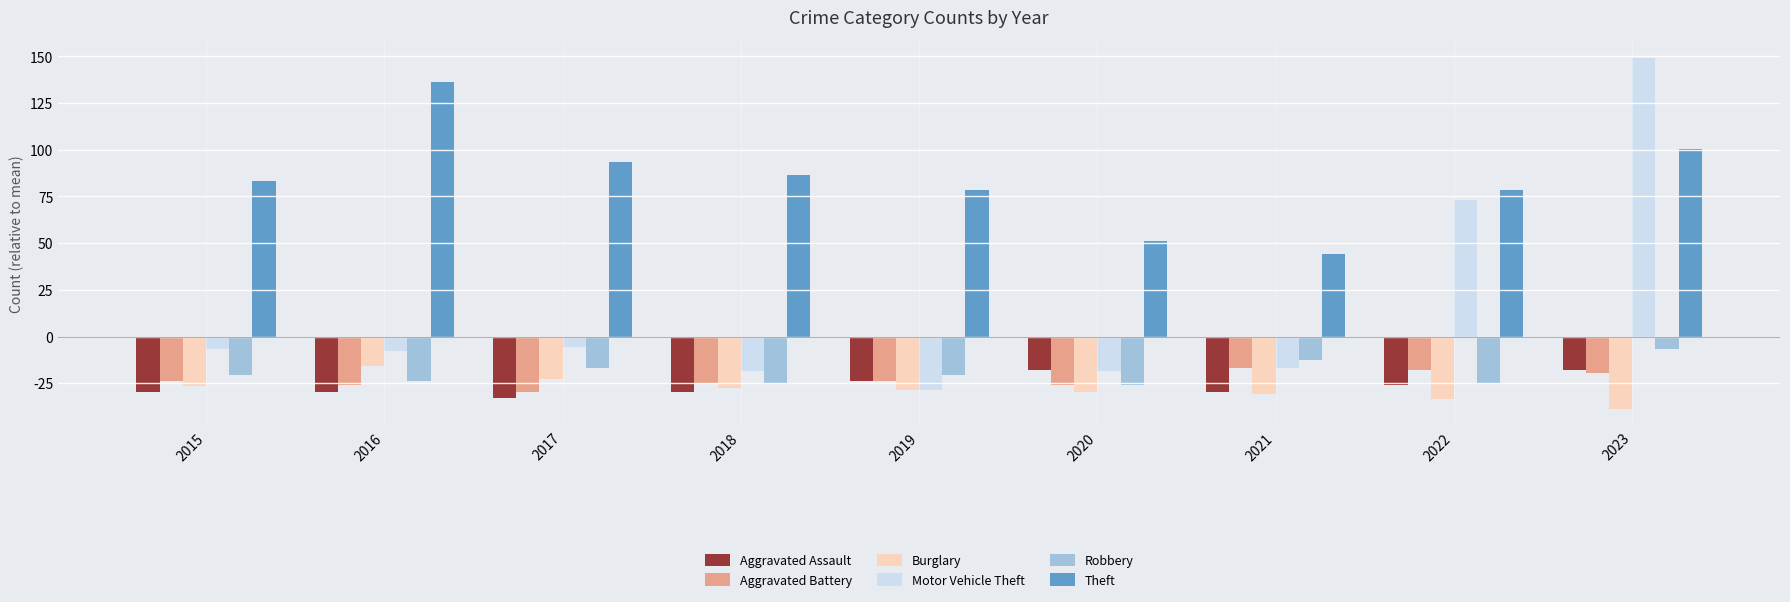

Is it true that Theft equals 44.4 at 2021?

True